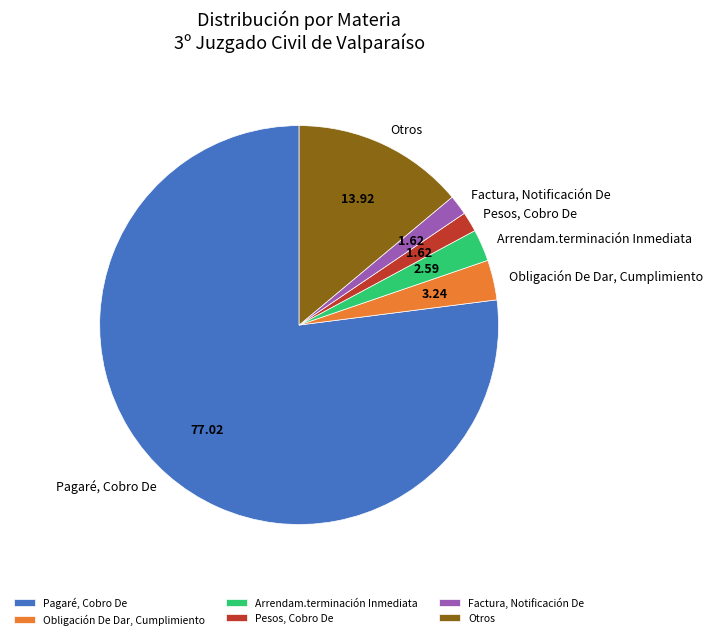

Does Pagaré, Cobro De represent more than half of the total?

Yes